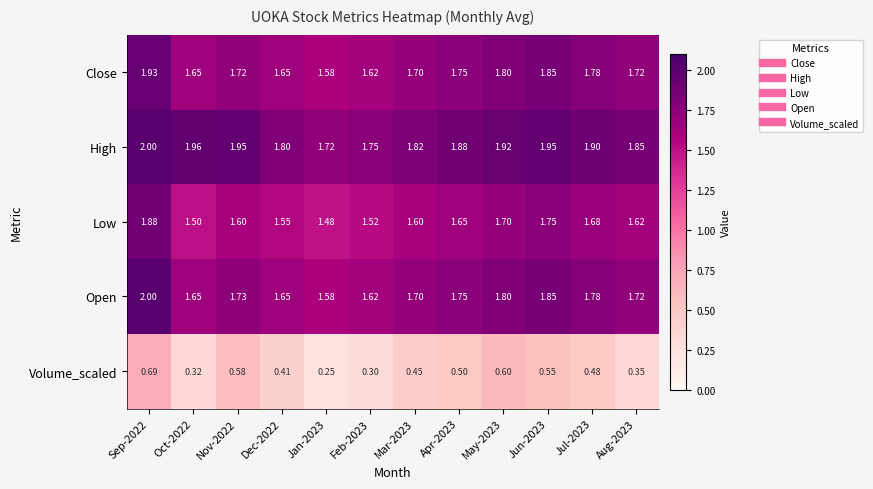

Which series has the largest total across all categories?

High